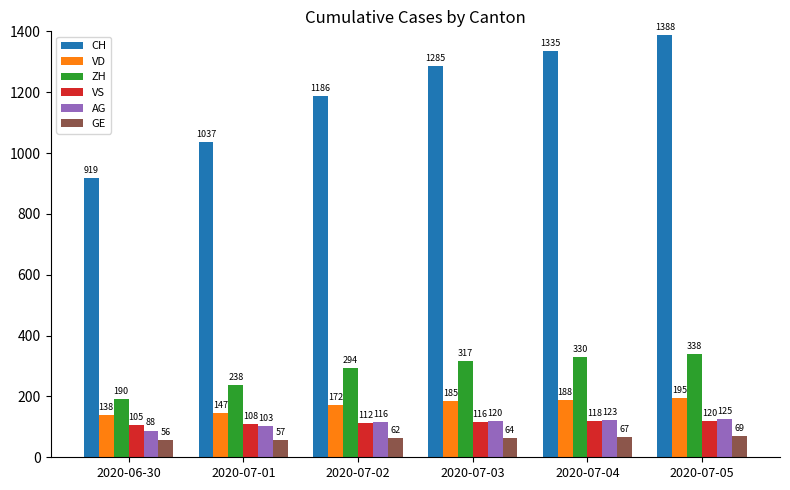

What are all the series names shown in the legend?

CH, VD, ZH, VS, AG, GE